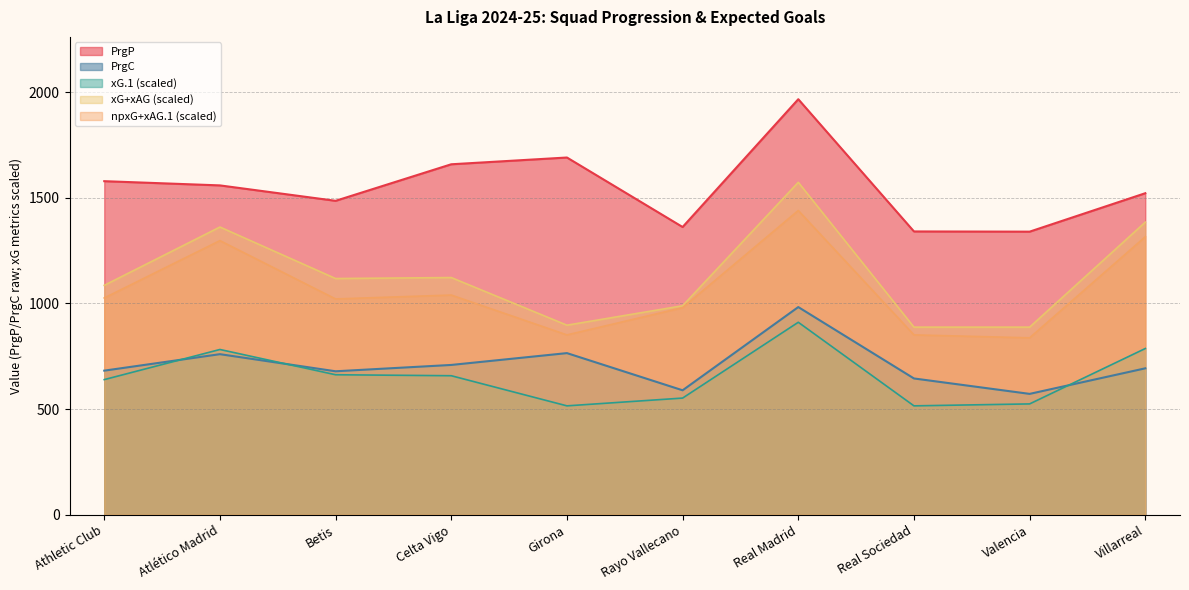

Does the chart display data point markers on the line(s)?

No